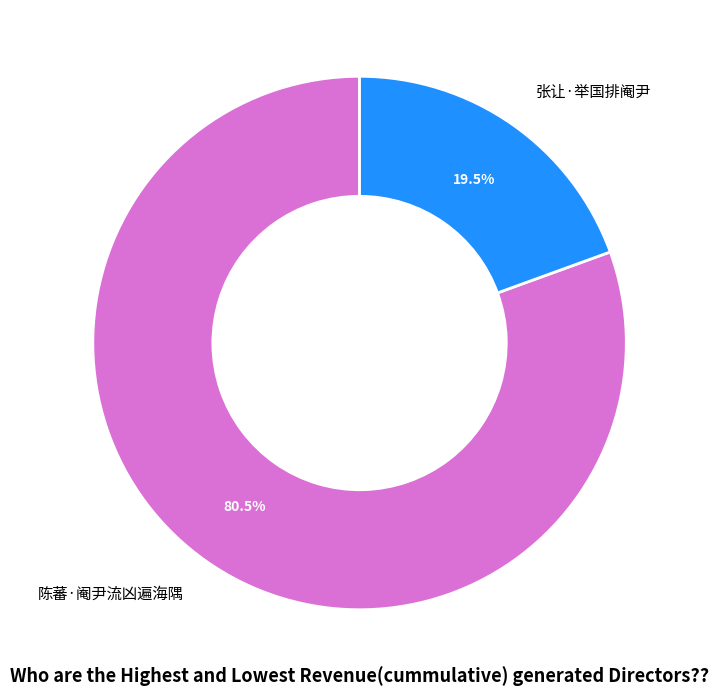

True or false: 张让·举国排阉尹 accounts for 13% of the total.

False